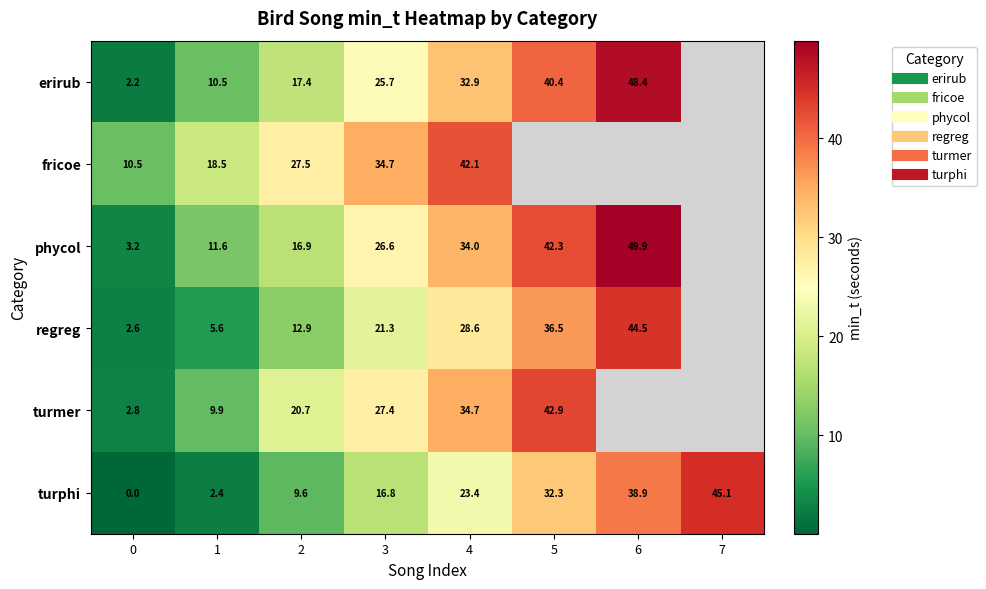

At which label is turphi closest to 22?

4